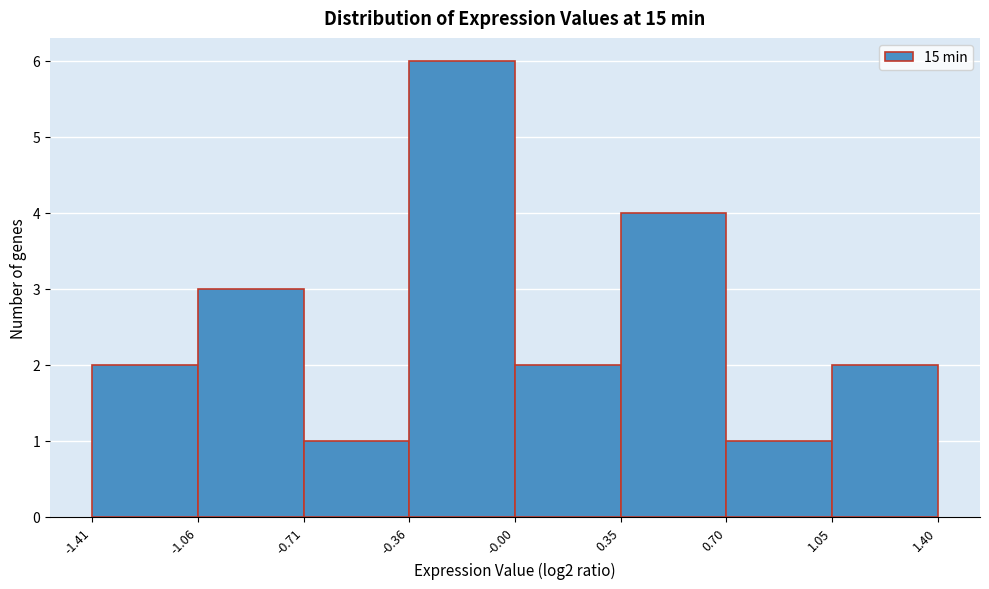

Reading left to right, transcribe this chart: for each bar, give the range it covers on the x-axis and its height. The values are not printed on the chart, so give them approximately, as read against the axis.

-1.41 to -1.06: 2
-1.06 to -0.71: 3
-0.71 to -0.36: 1
-0.36 to -0.00: 6
-0.00 to 0.35: 2
0.35 to 0.70: 4
0.70 to 1.05: 1
1.05 to 1.40: 2